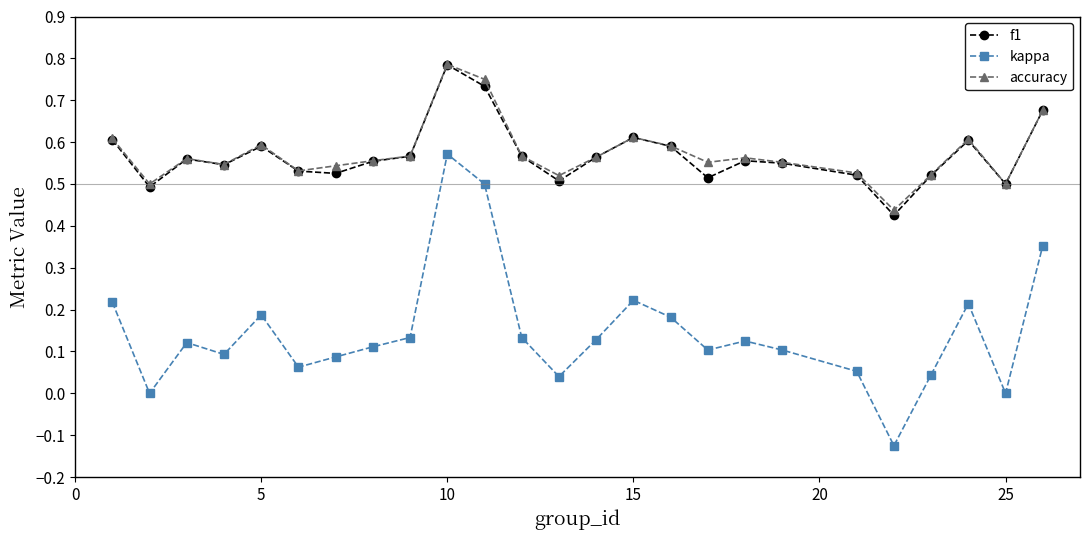

Does the chart have visible grid lines?

No